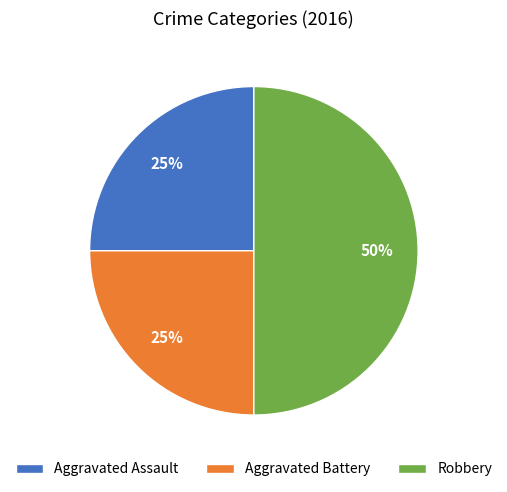

Does Aggravated Battery account for over 50% of the chart?

No